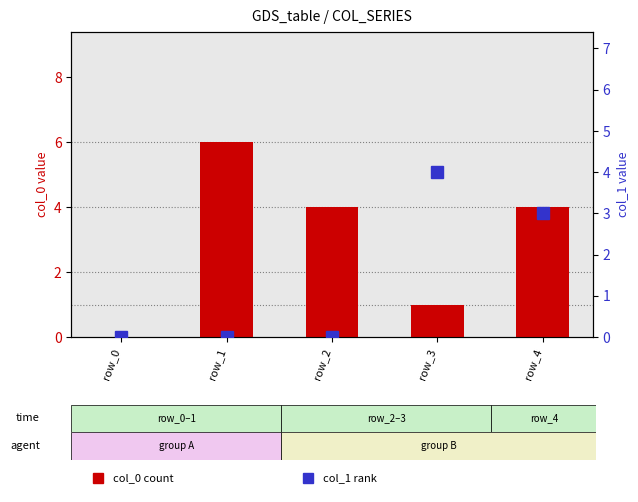

Which series has the largest range (max minus min)?

col_0 (primary count)